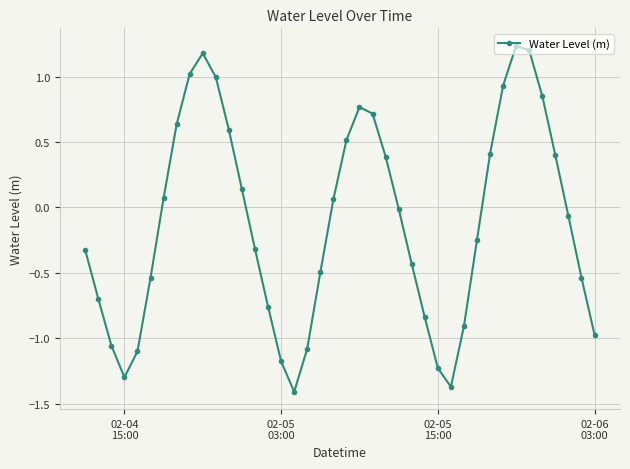

What is the value of the 40th point from the left?

-1.0